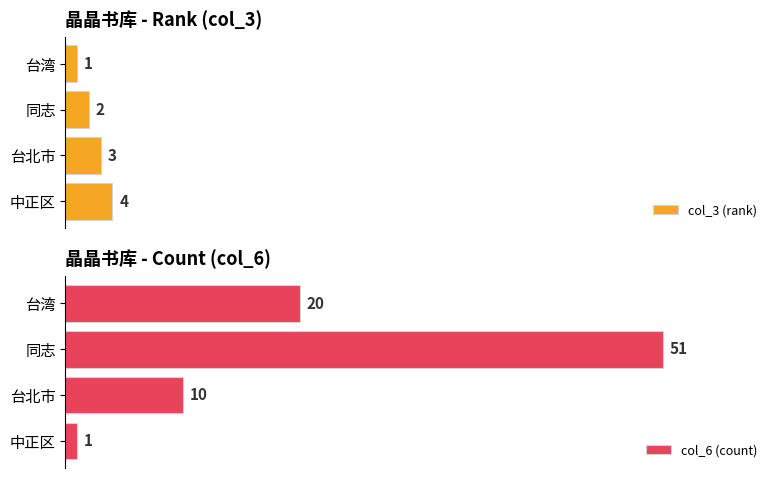

At which label does col_3 (rank) reach its peak?

中正区